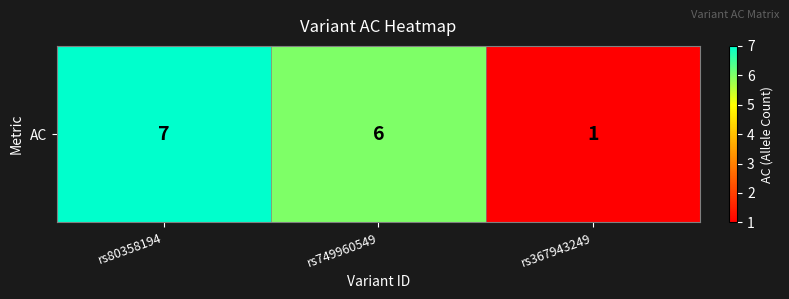

Rank the categories by value from lowest to highest.

rs367943249, rs749960549, rs80358194